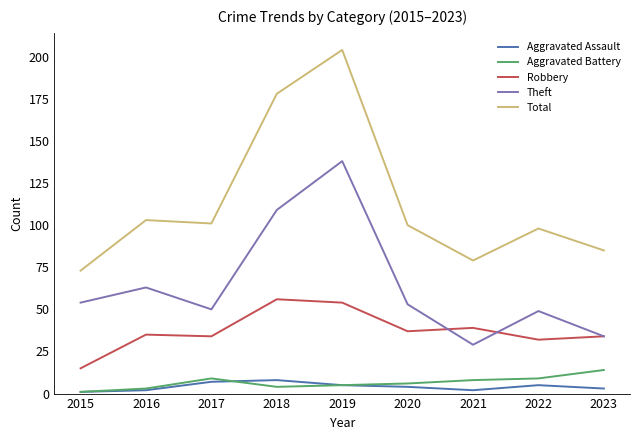

What is the greatest value displayed?

204